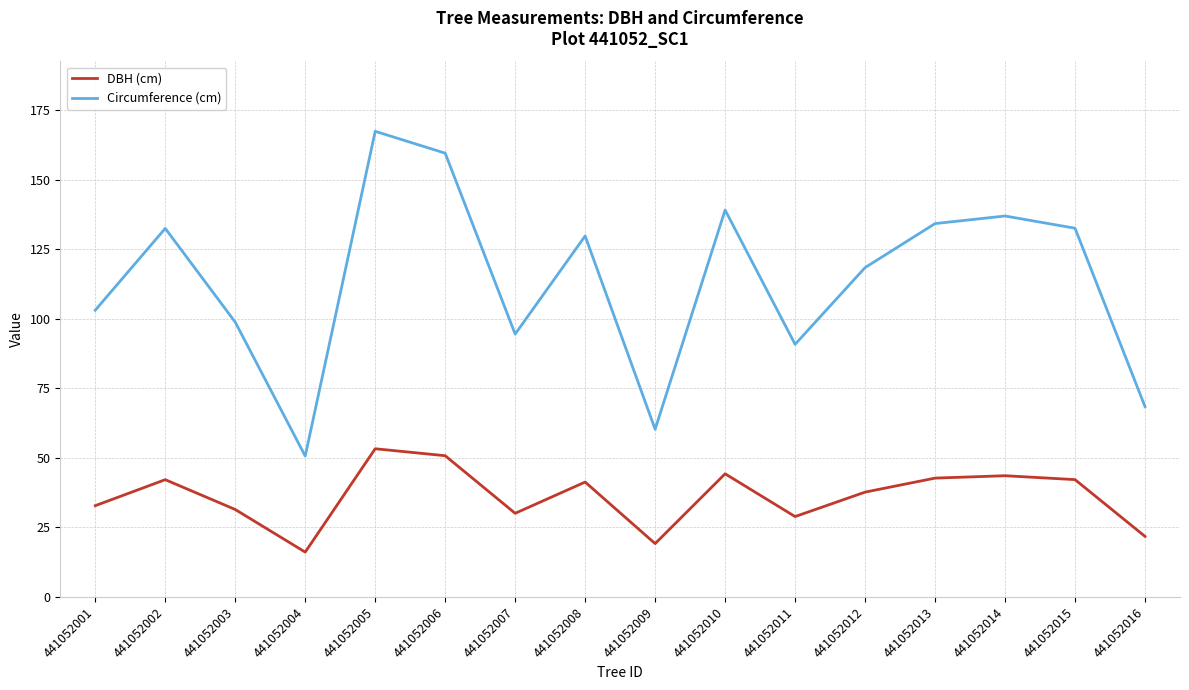

At 441052007, list the series in order from smallest to largest.

DBH (cm), Circumference (cm)